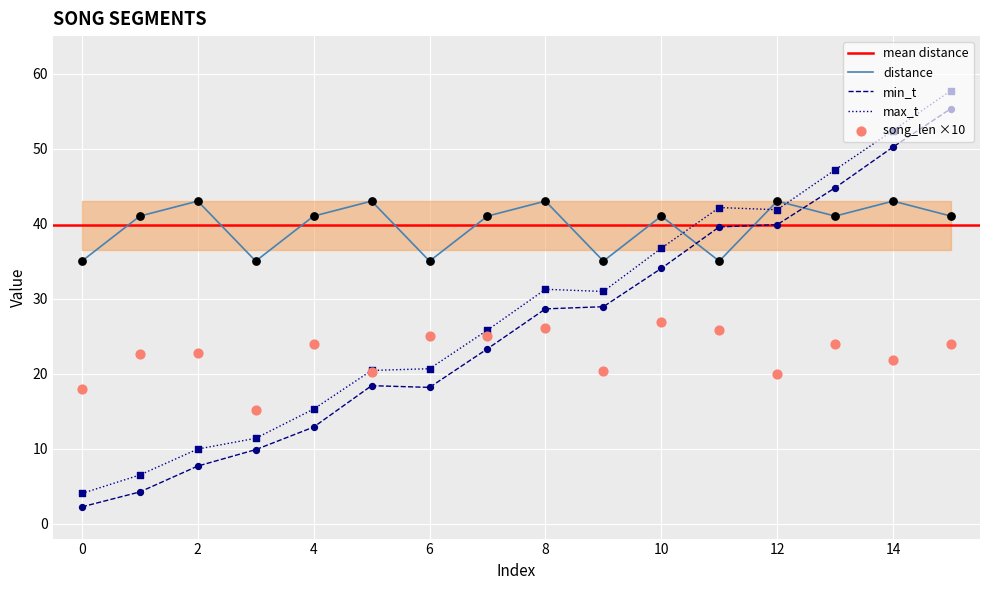

Which series has the largest Y range (max minus min)?

max_t